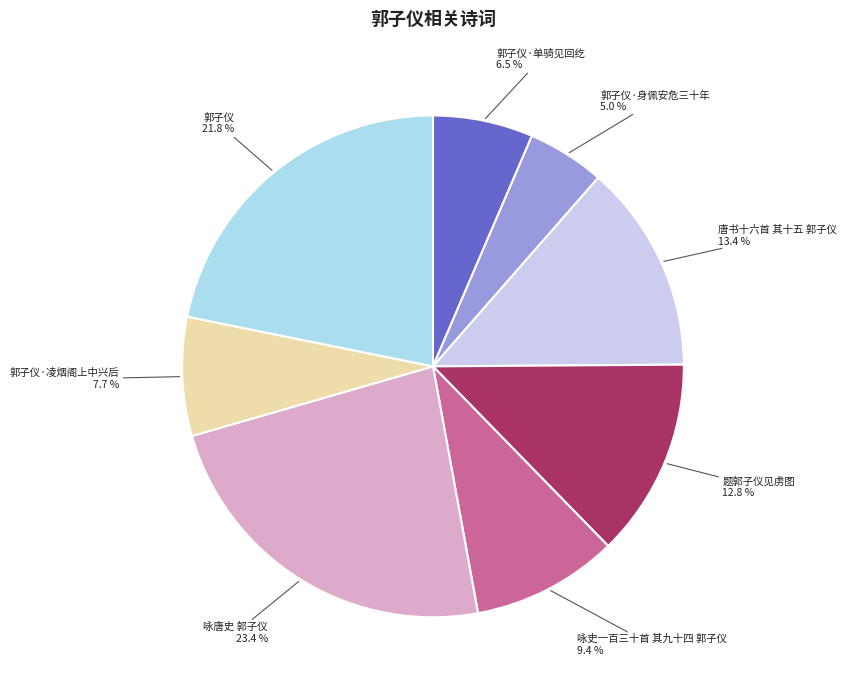

What is the ratio of the value at 郭子仪·凌烟阁上中兴后 to the value at 唐书十六首 其十五 郭子仪?

0.6